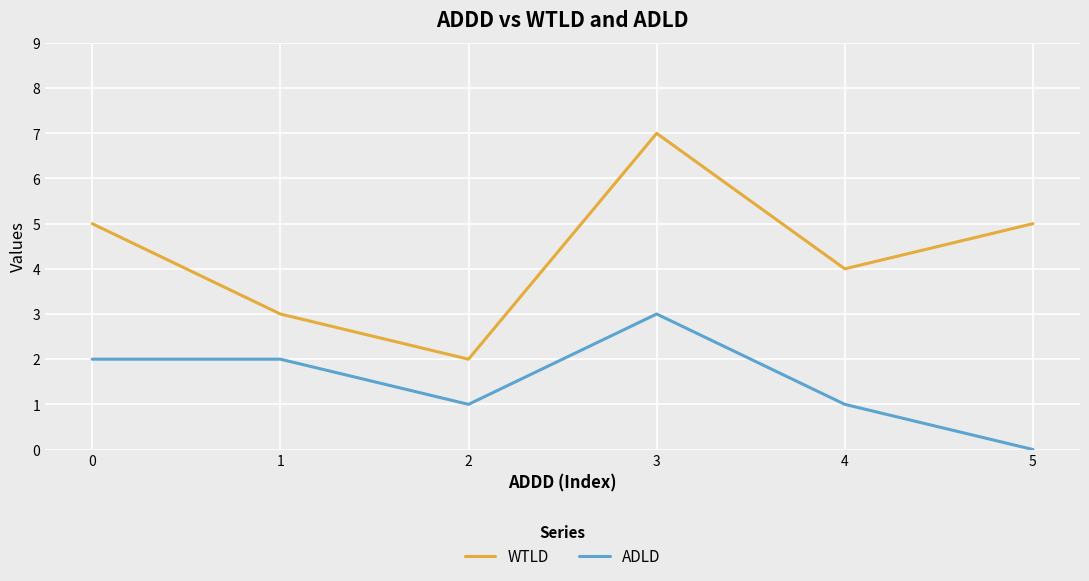

Is it true that WTLD equals 7 at 3?

True